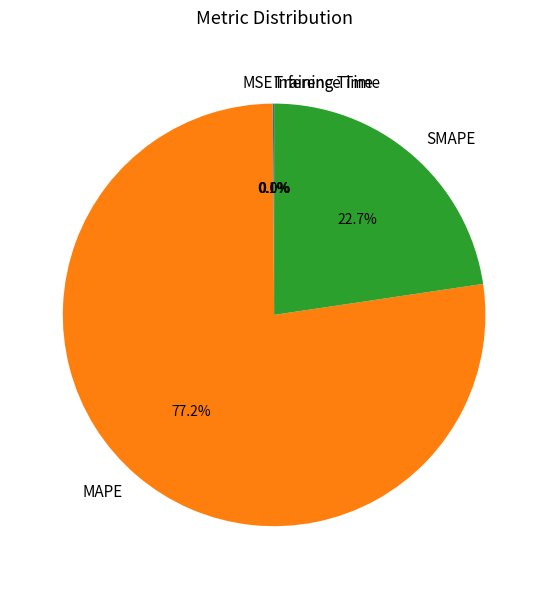

Which category has the biggest portion of the pie?

MAPE